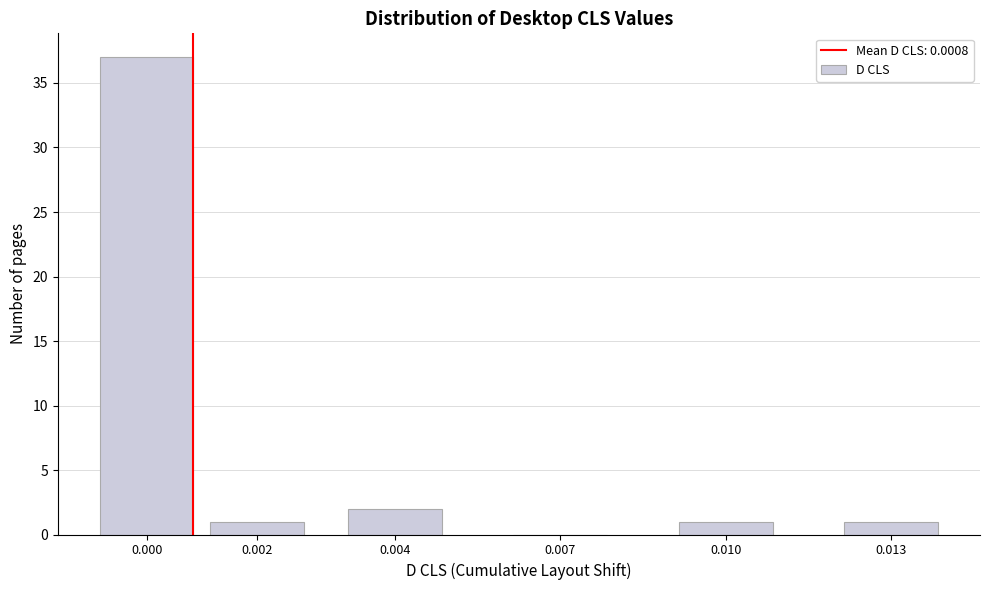

Reading right to left, transcribe all the data shown in this chart.

0.013=1	0.010=1	0.007=0	0.004=2	0.002=1	0.000=37